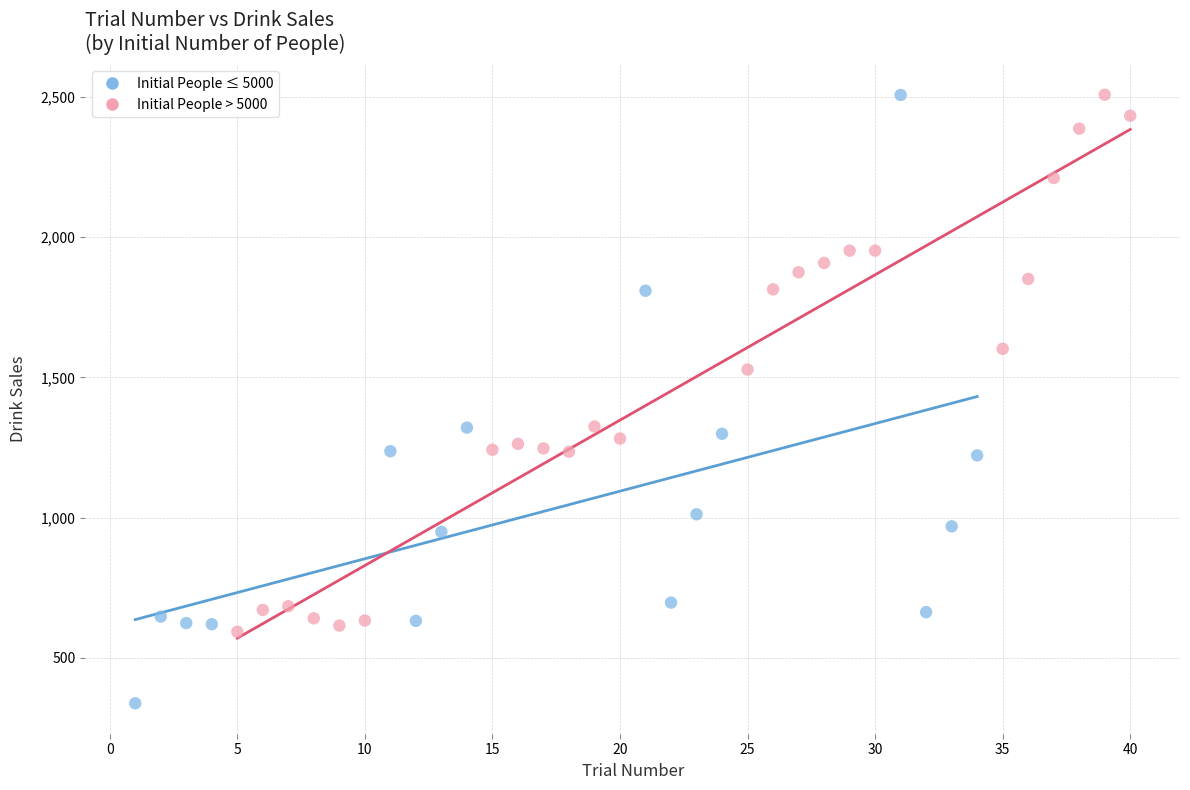

Which series has the largest Y range (max minus min)?

Initial People ≤ 5000